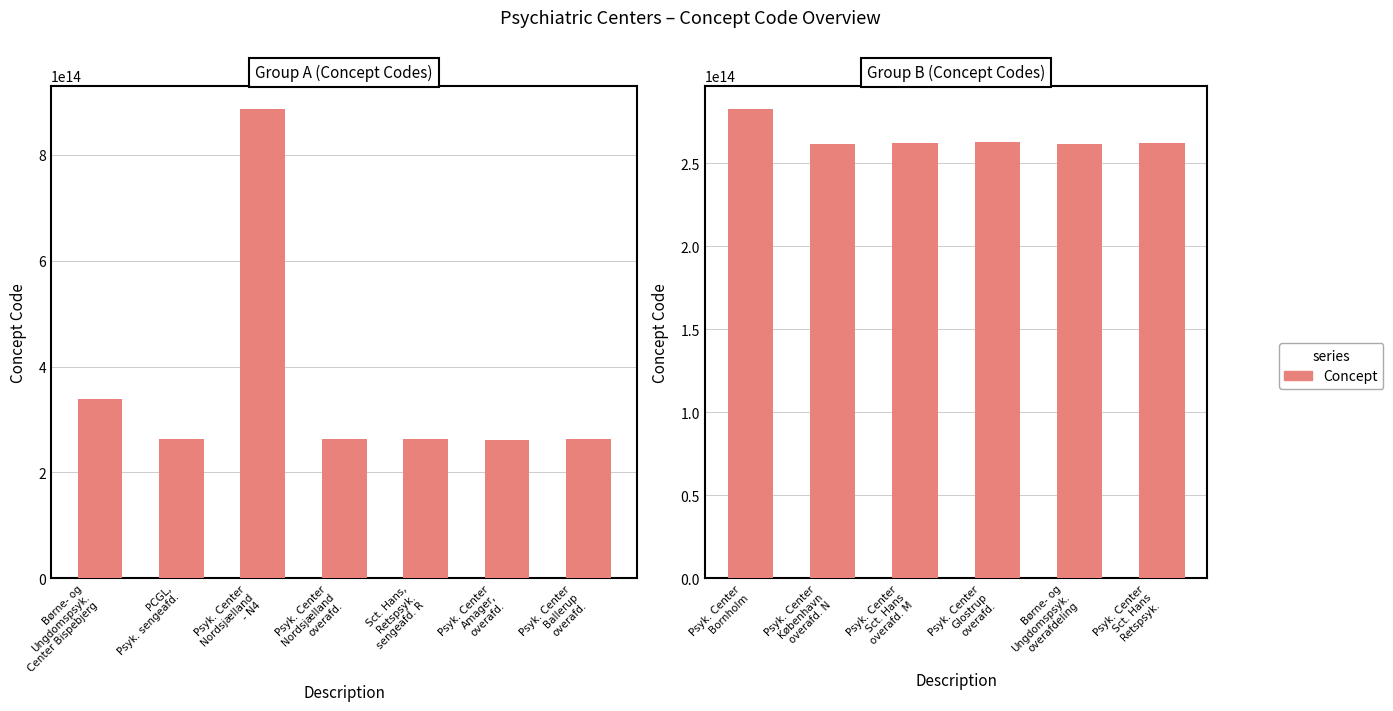

Which has a higher value, Psyk. Center Glostrup overafd. or Børne- og Ungdomspsyk. overafdeling?

Psyk. Center Glostrup overafd.